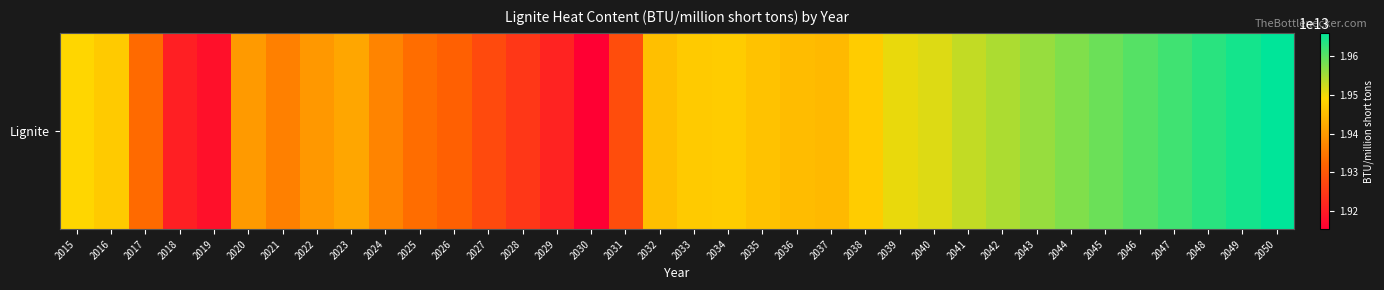

At which label does the data first exceed 19457369000000?

2015